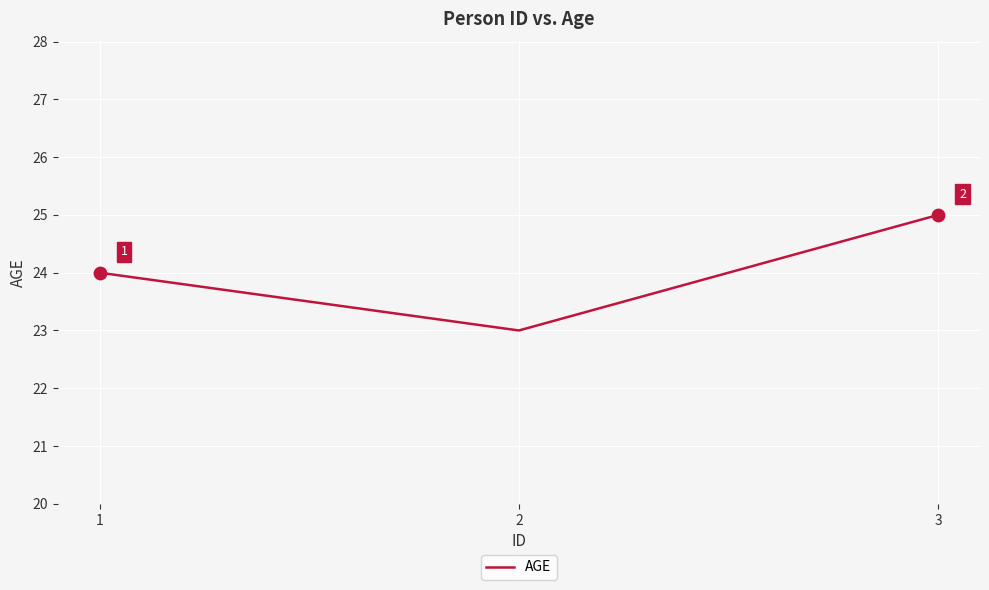

Approximately how many times larger is the value at 3 compared to 2?

1.1